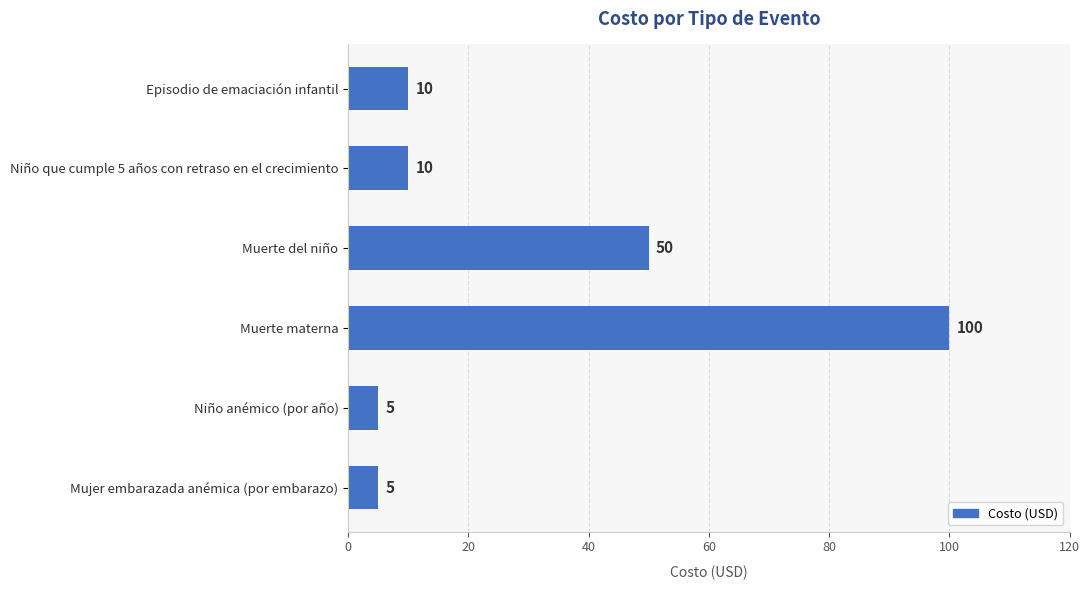

Does the chart contain stacked bars?

No